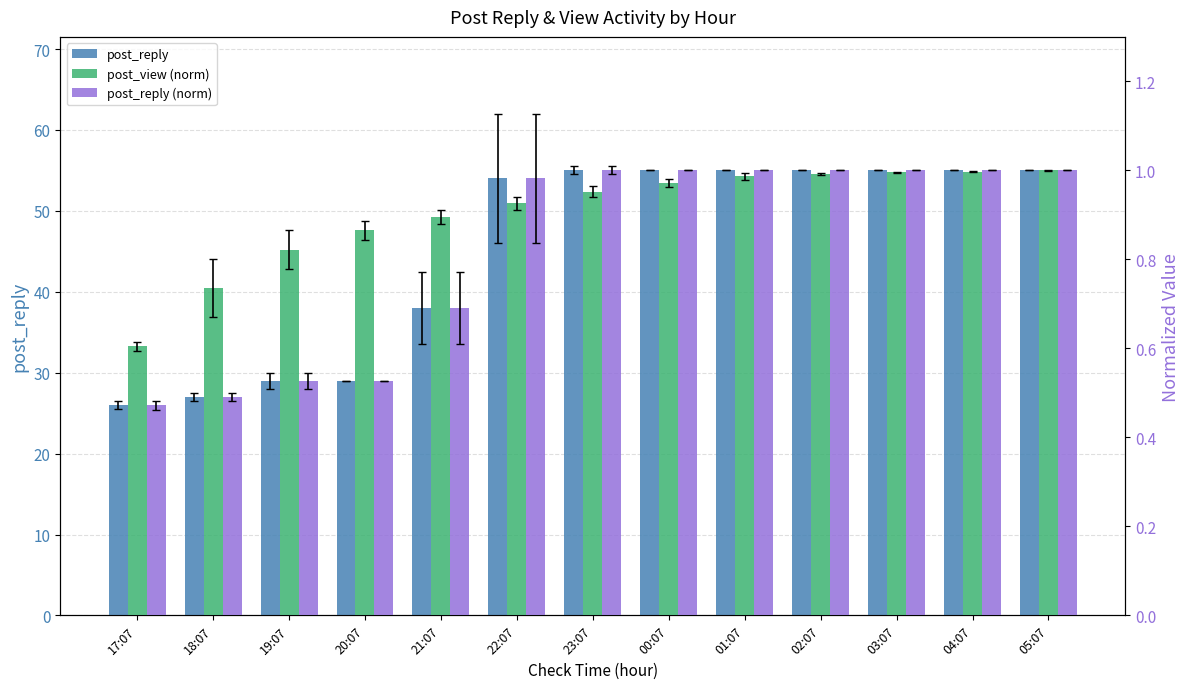

Which series has the largest total across all categories?

post_reply